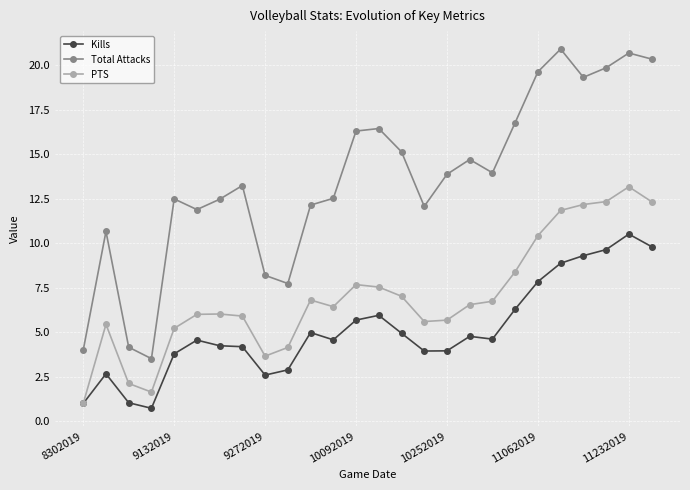

What are all the series names shown in the legend?

Kills, Total Attacks, PTS